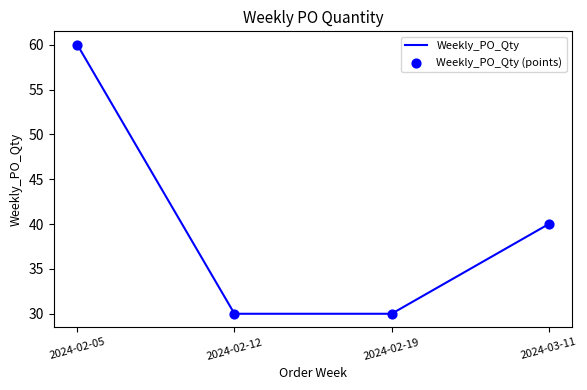

True or false: the data has more than 0 interior local peaks.

False